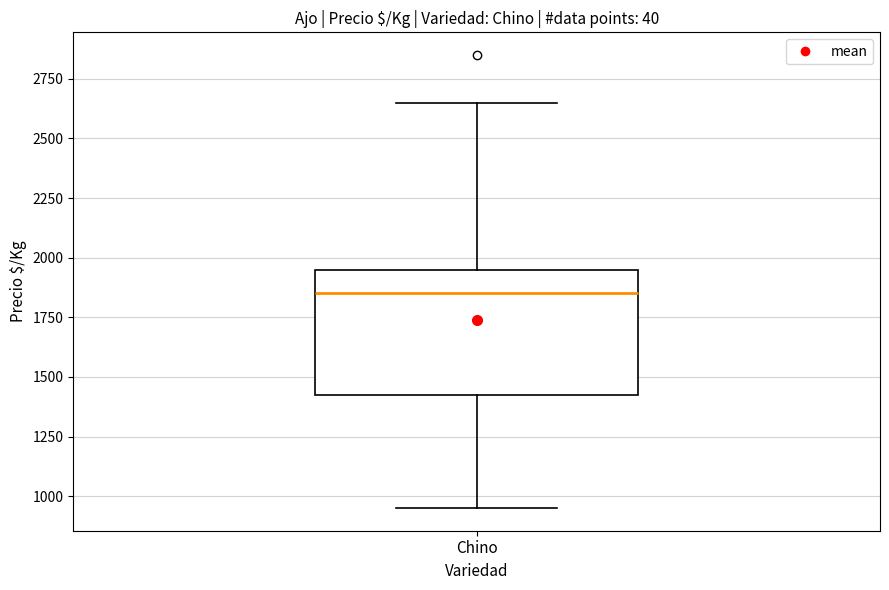

Read this box plot against the y-axis: the position of the median line, the range covered by the box, and the ends of both whiskers. The values are not printed on the chart, so give them approximately, as read against the axis.

median 1850, box 1450 to 1950, whiskers 950 to 2650